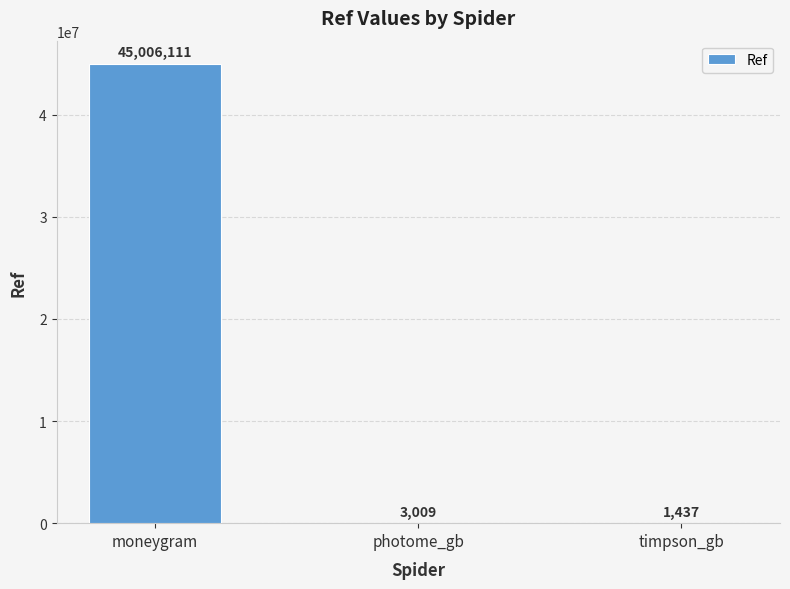

At which category does the chart reach its peak across all series?

moneygram